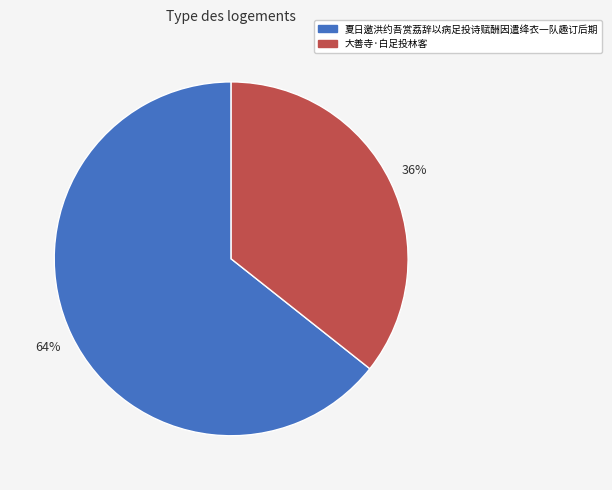

To the nearest percent, what is the average slice percentage?

50%